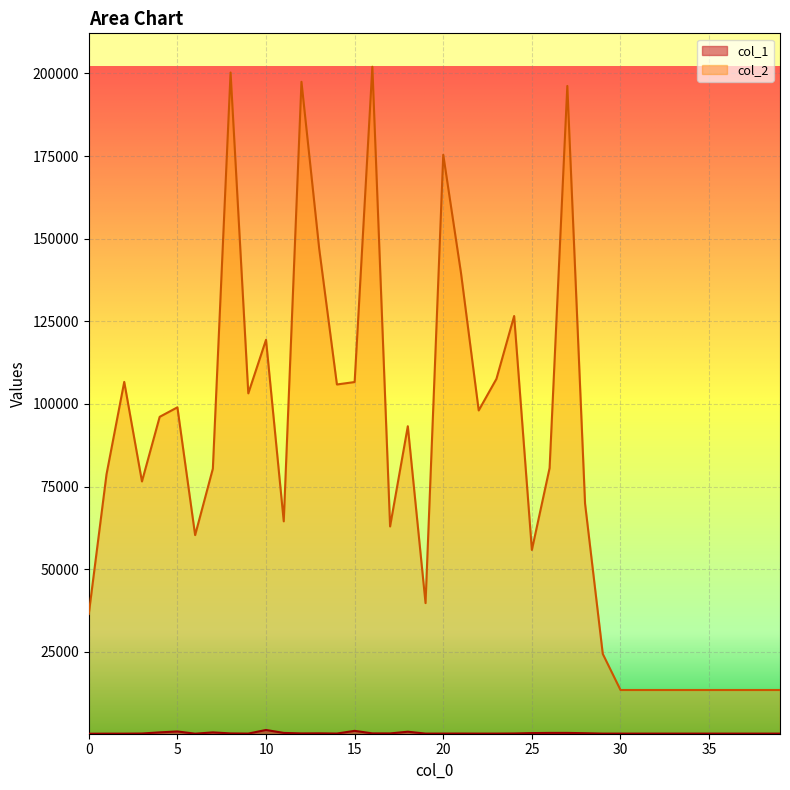

What is the value of the col_1 point at the 25th from the left?

281